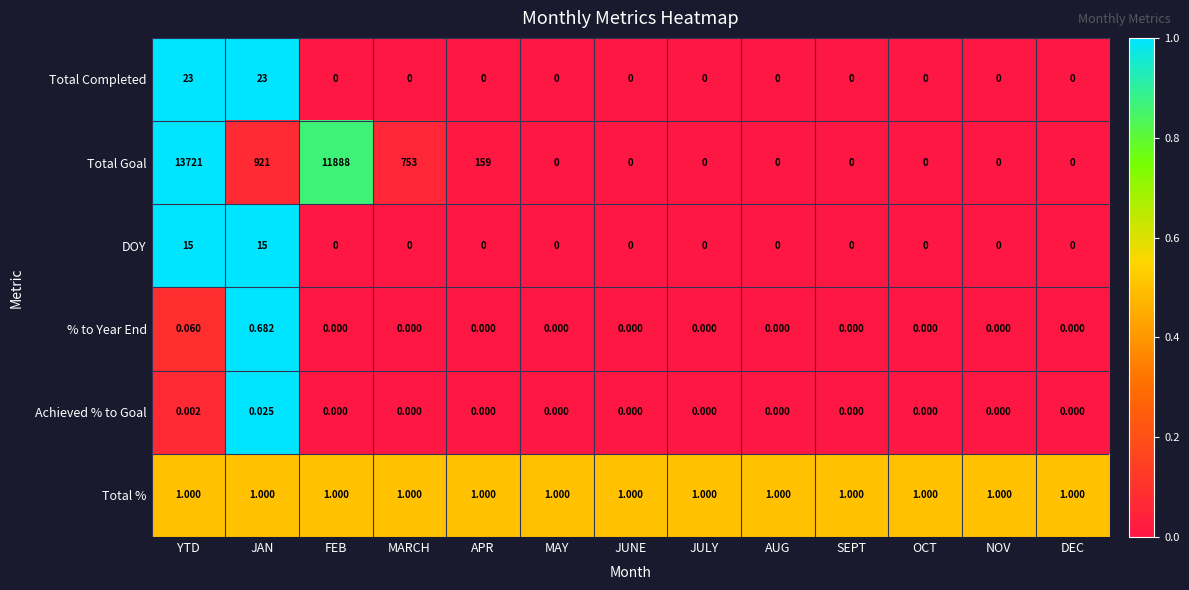

At which category is the sum across all series the highest?

YTD